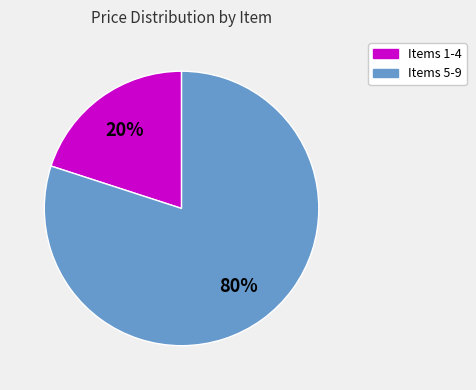

Combined, do Items 1-4 and Items 5-9 account for over 50%?

Yes